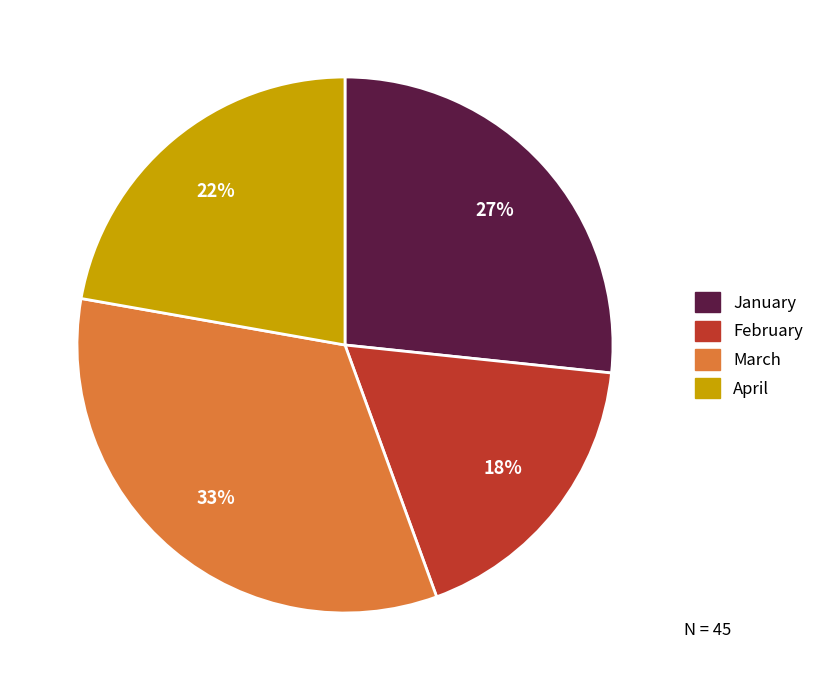

Do February and April together represent more than half of the pie?

No